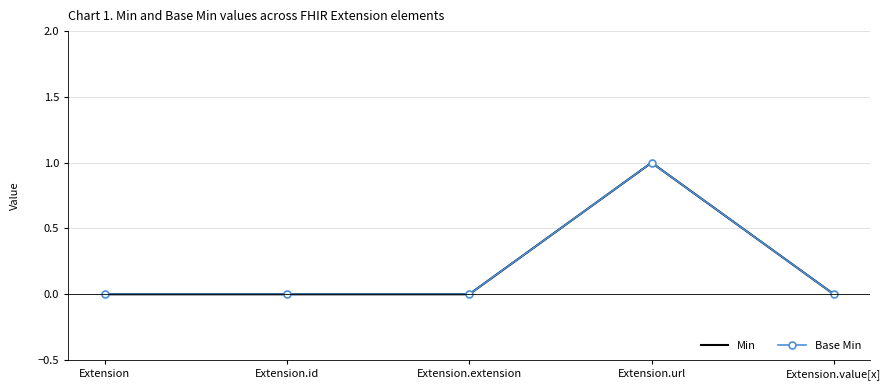

Rank the series by their maximum value, from highest to lowest.

Min, Base Min